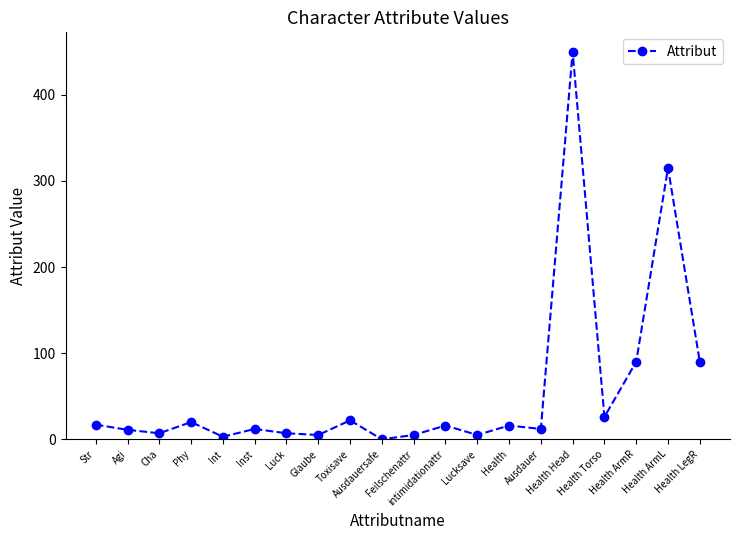

What is the maximum value shown in the chart?

450